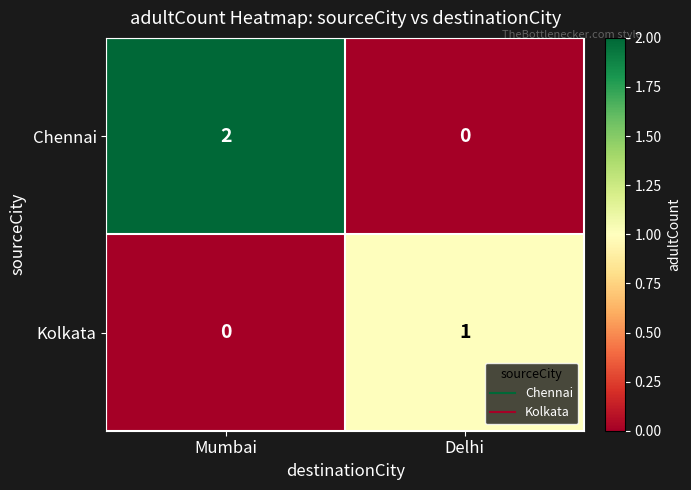

Where is Kolkata nearest to the value 0?

Mumbai